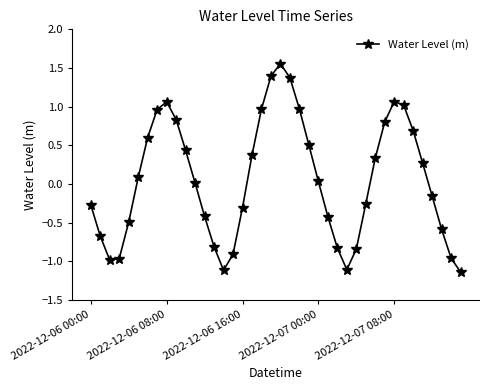

True or false: there are more than 2 points higher than both neighbors.

True